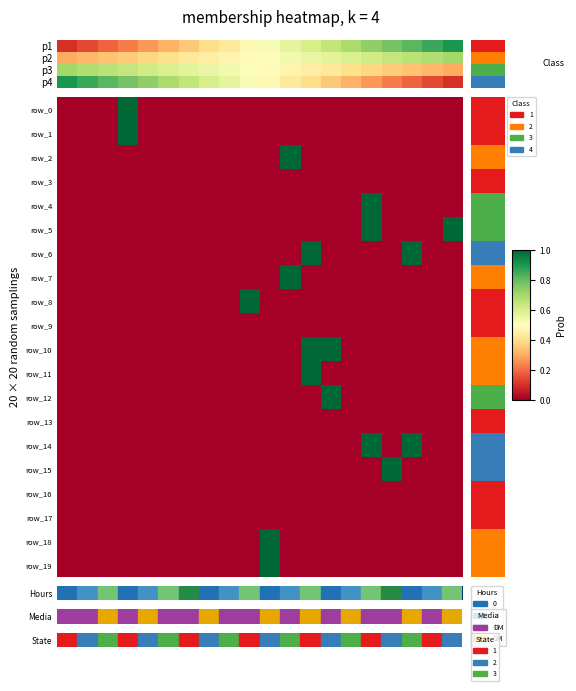

Is it true that row_12 equals 0 at 18?

True